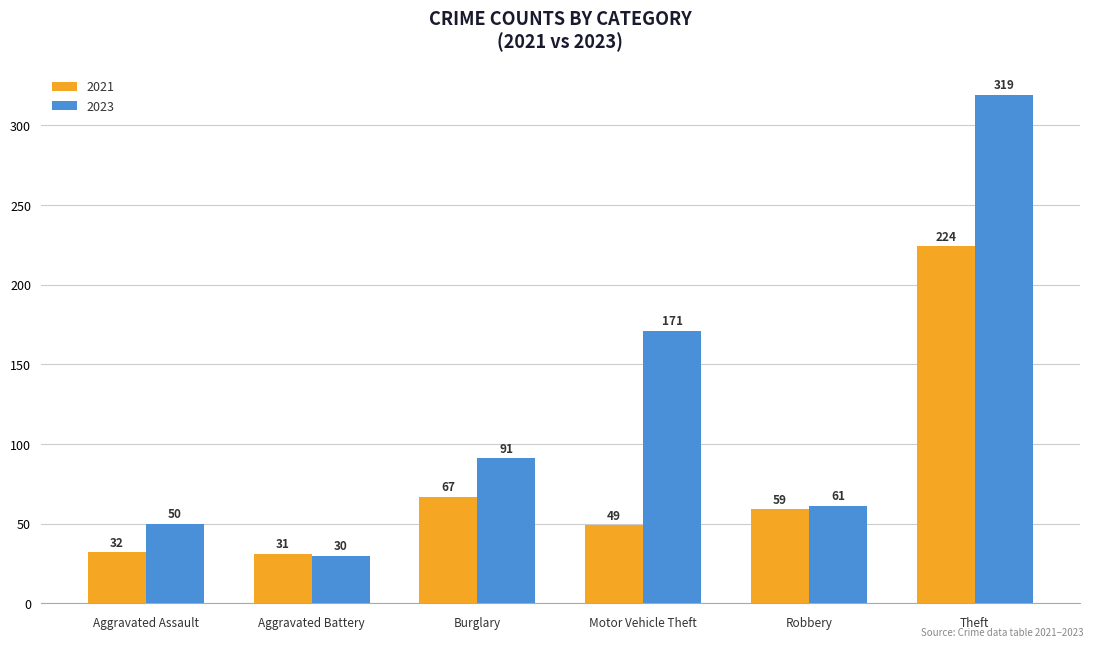

What is the difference between the second highest and minimum values in the 2023 series?

141